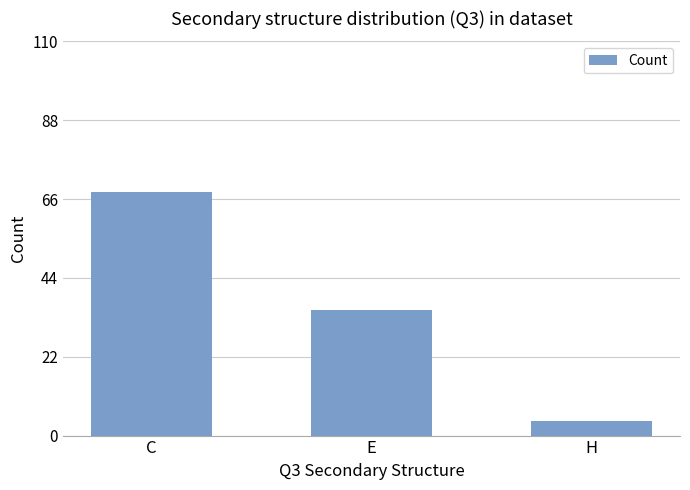

What is the difference between the values at E and H?

31